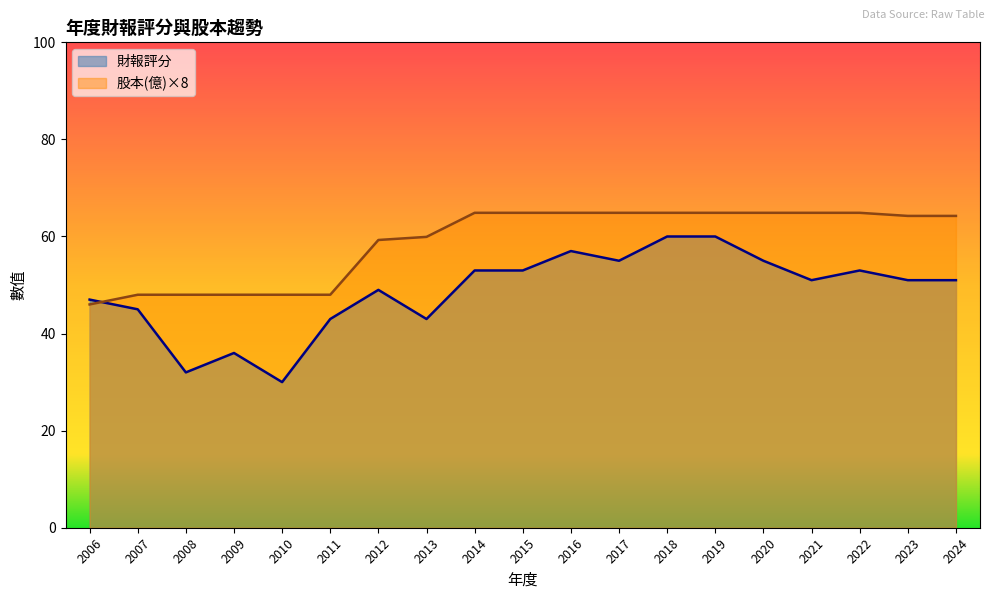

Between 2015 and 2008, which is larger?

2015